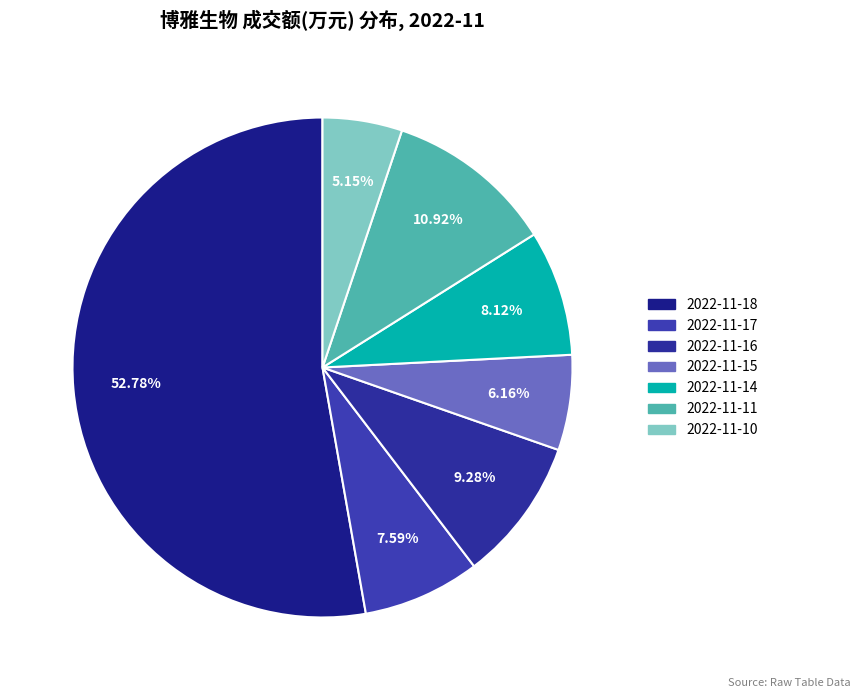

Which slice is the largest?

2022-11-18